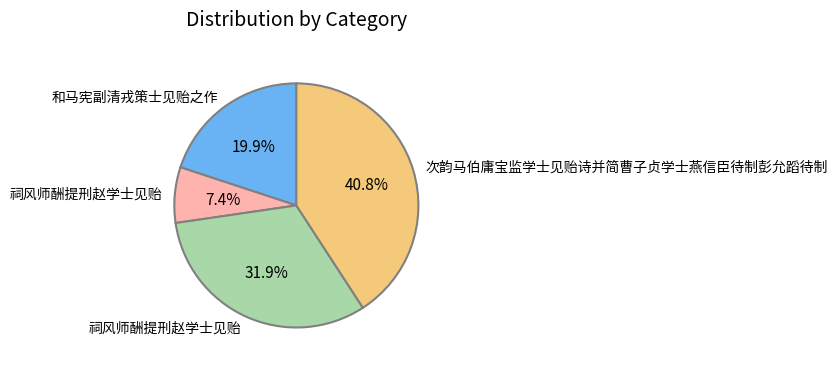

Is there any slice that represents more than half of the pie?

No